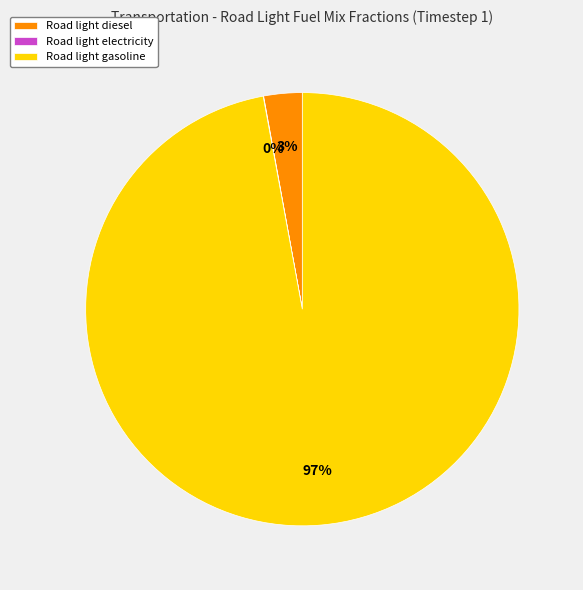

To the nearest percent, what is the average slice percentage?

33%